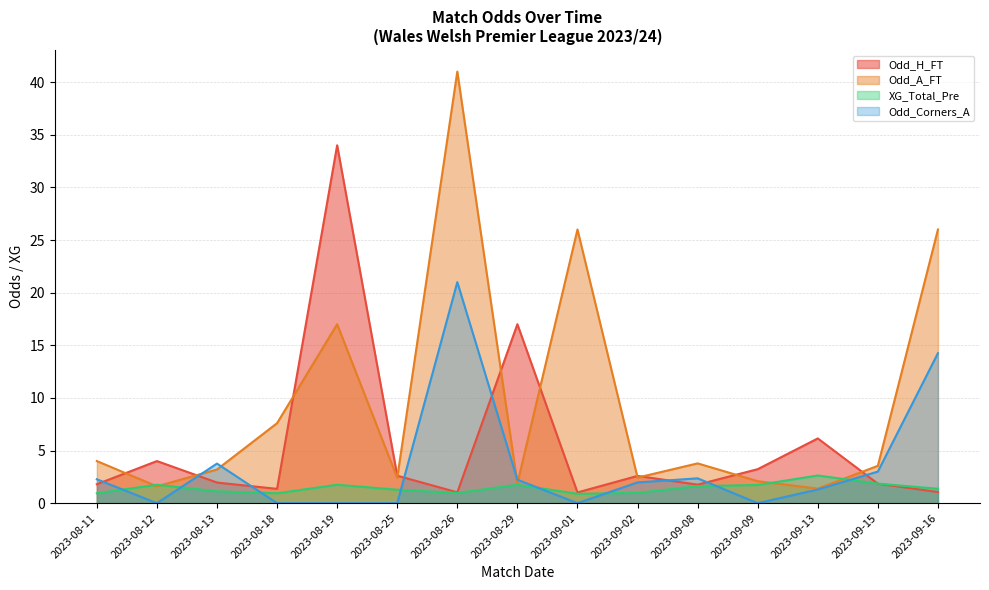

How many values in the Odd_A_FT series are below 3?

6